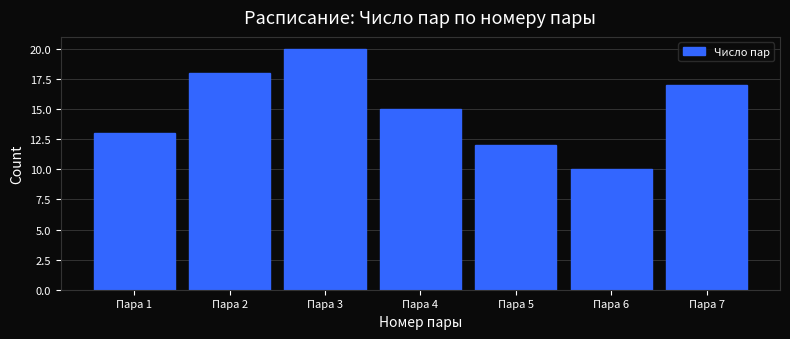

Over which range of the x-axis is the bar tallest?

2.5 to 3.5